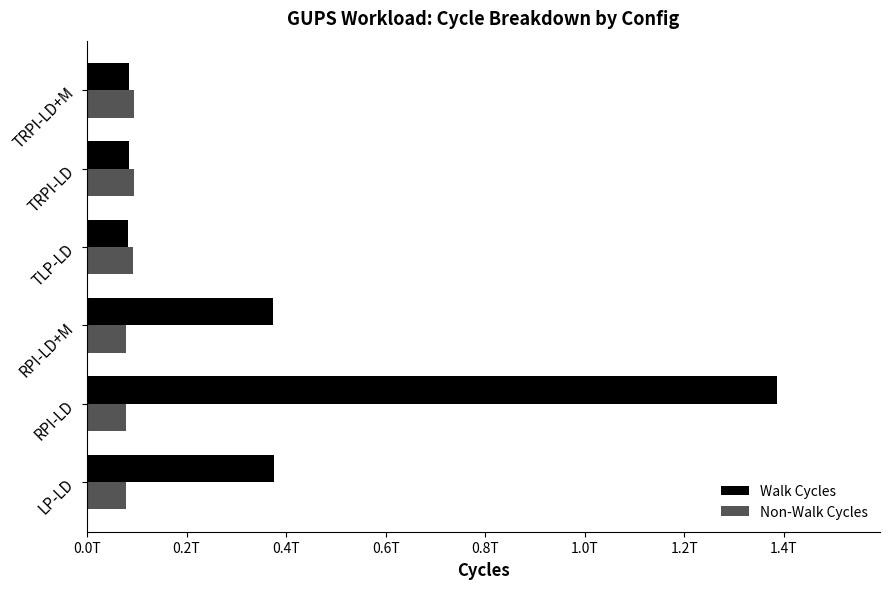

What are all the series names shown in the legend?

Walk Cycles, Non-Walk Cycles